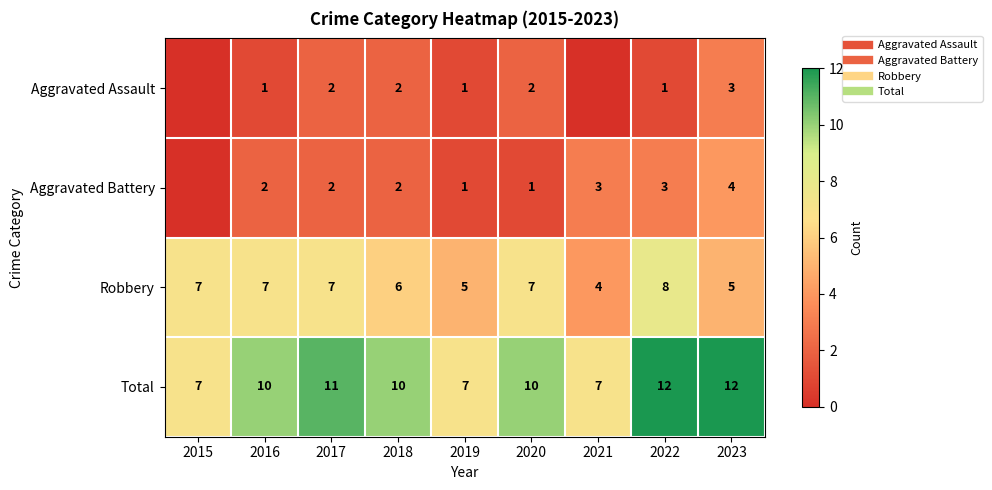

True or false: Robbery has a value of 7 at 2023.

False